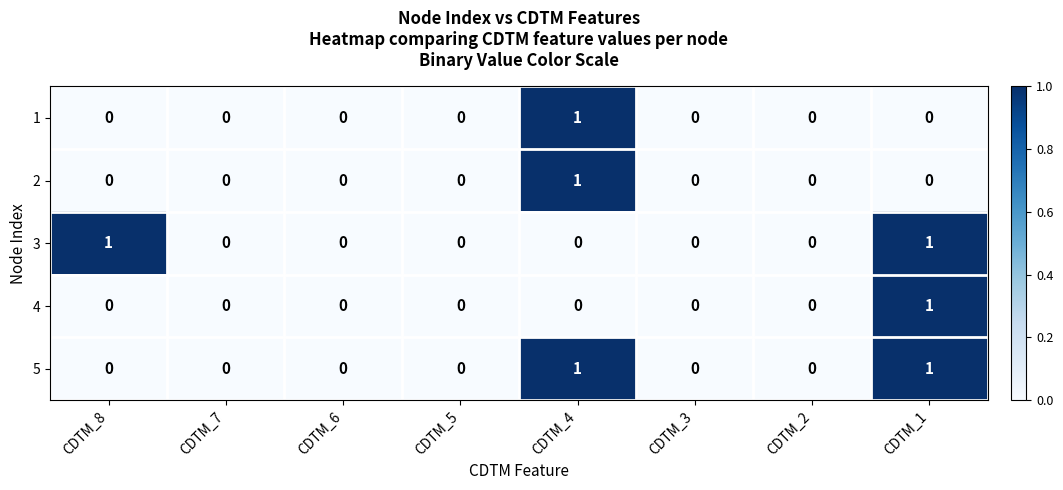

Is it true that 5 equals 0 at CDTM_3?

True